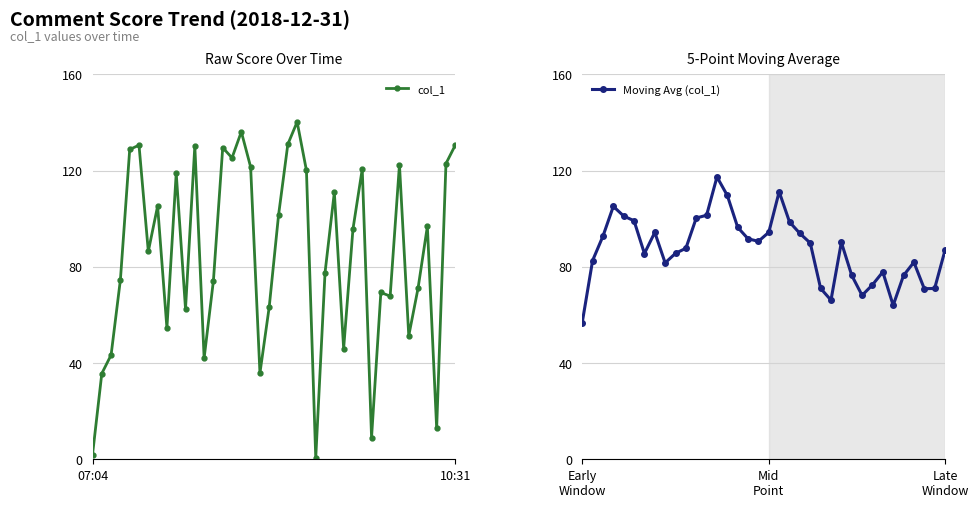

True or false: col_1 has more than 0 interior local peaks.

True